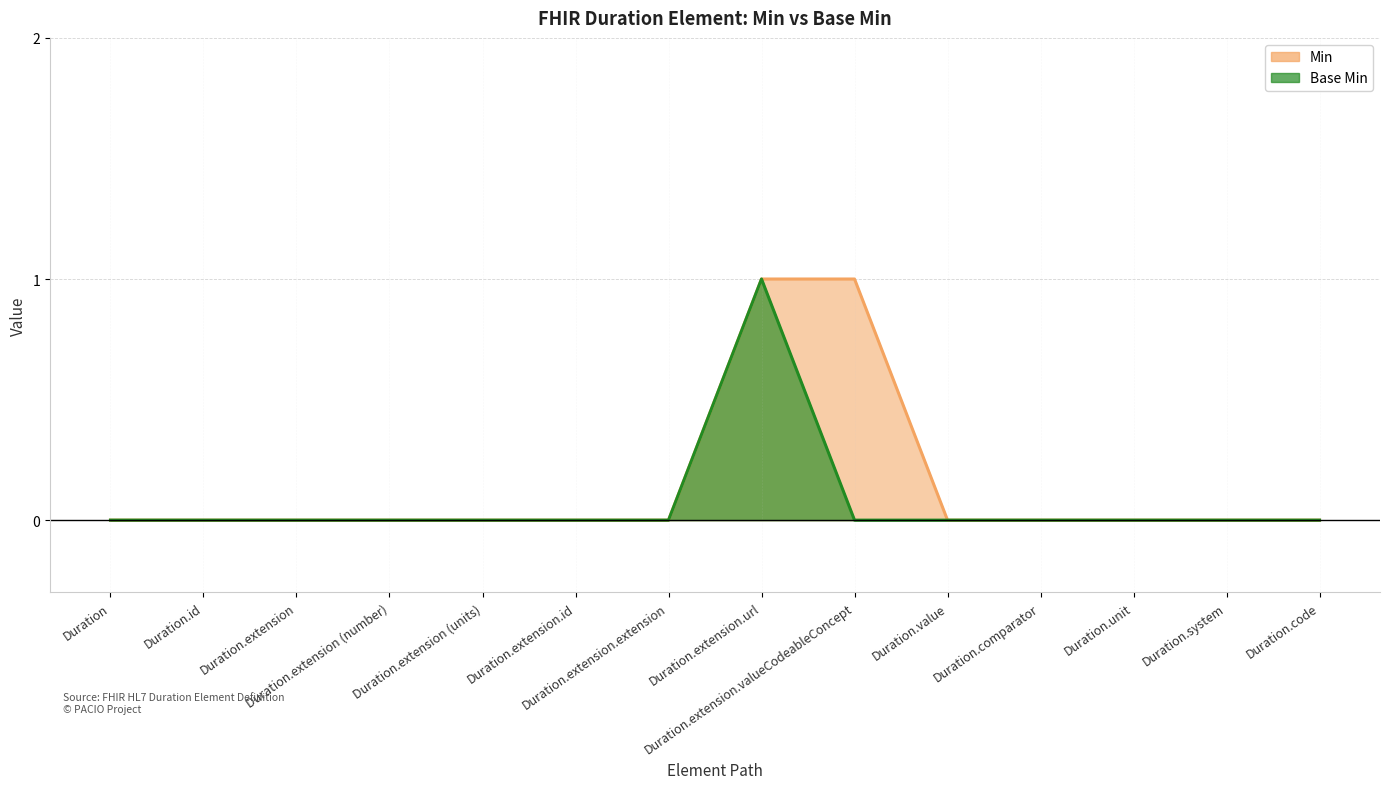

What is the greatest value displayed?

1